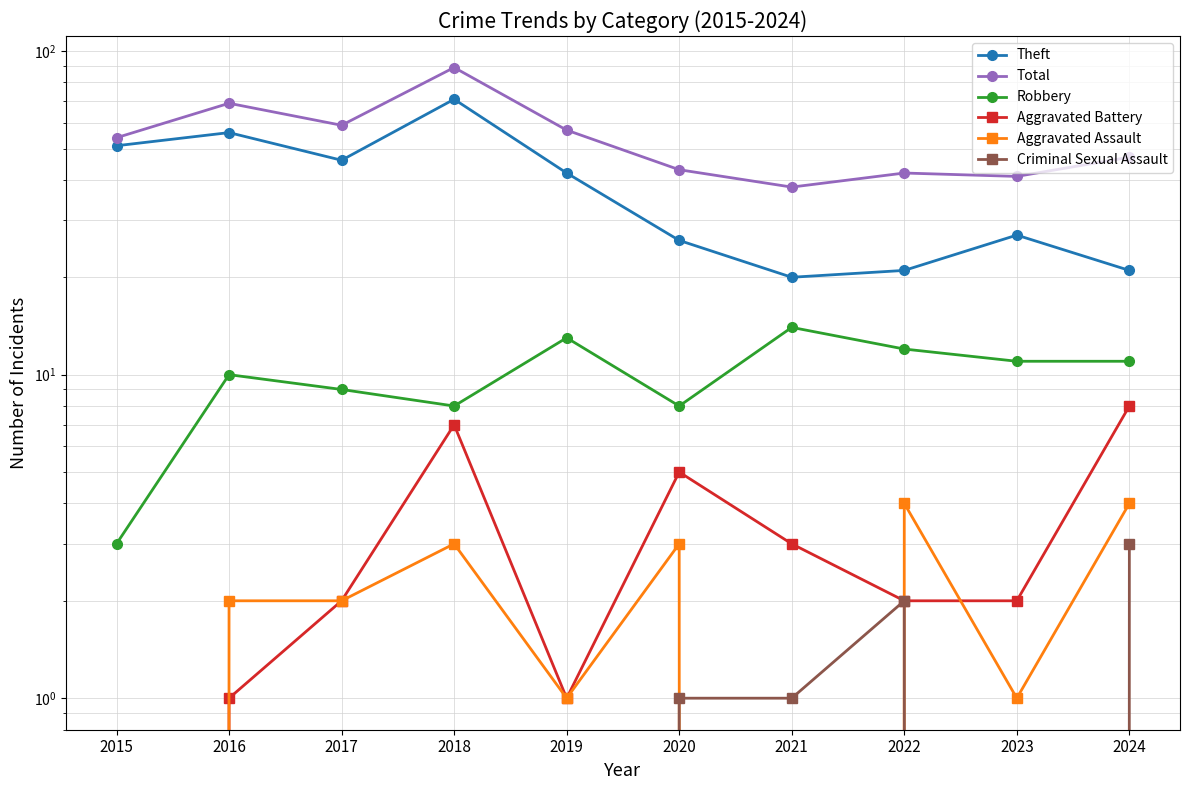

How many values in the Theft series are below 42?

5